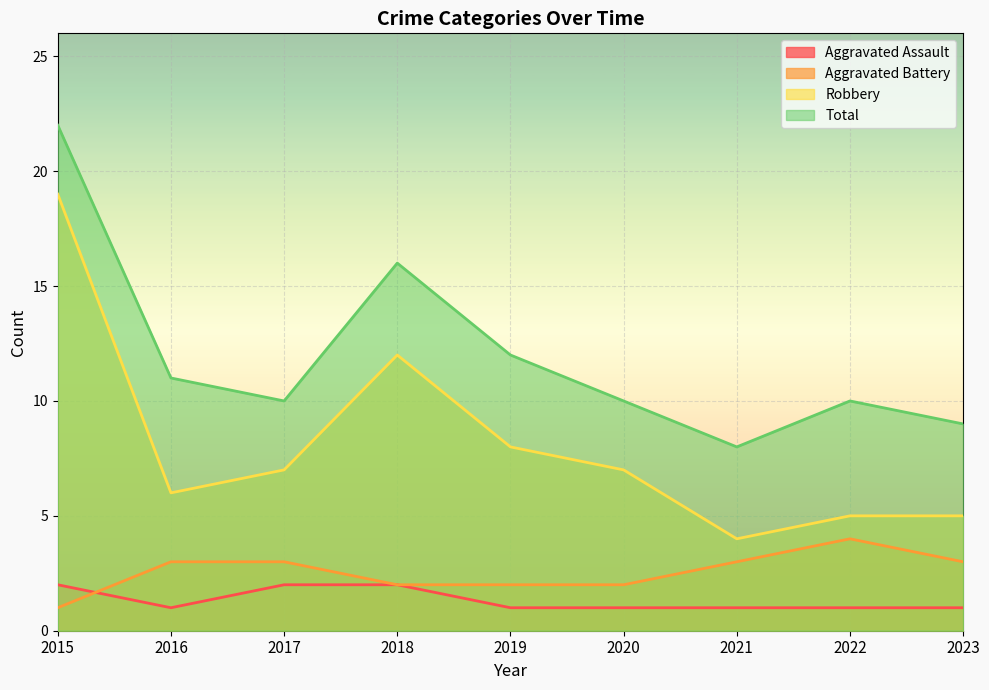

Which series changed the most between 2021 and 2023?

Robbery